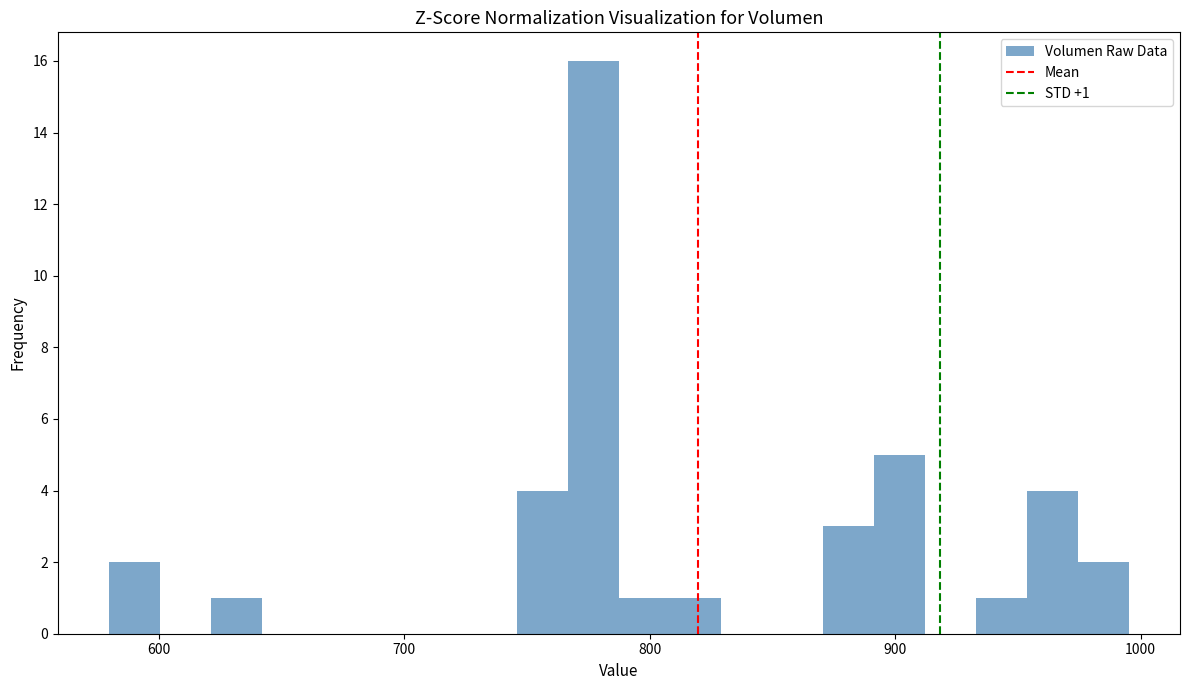

Around what value on the x-axis is the tallest bar? Give the approximate position of its centre, as read against the axis.

780